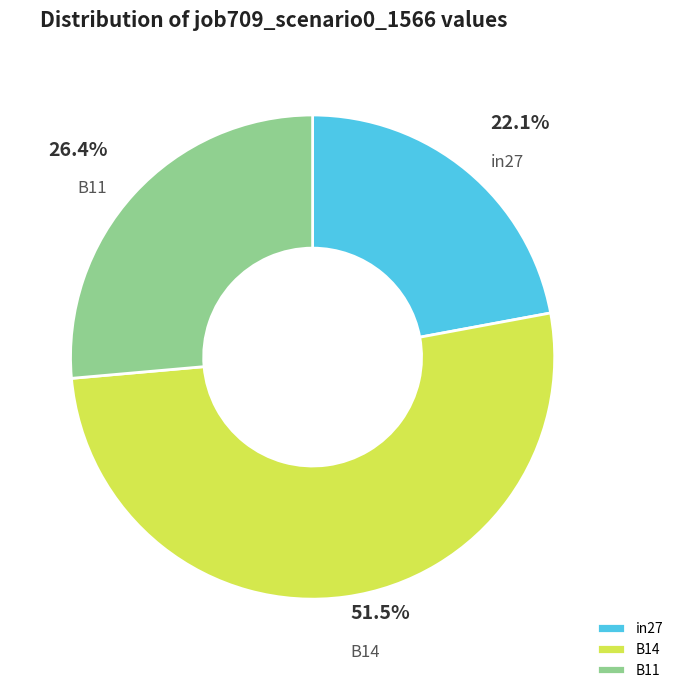

Is there a majority slice in this chart?

Yes